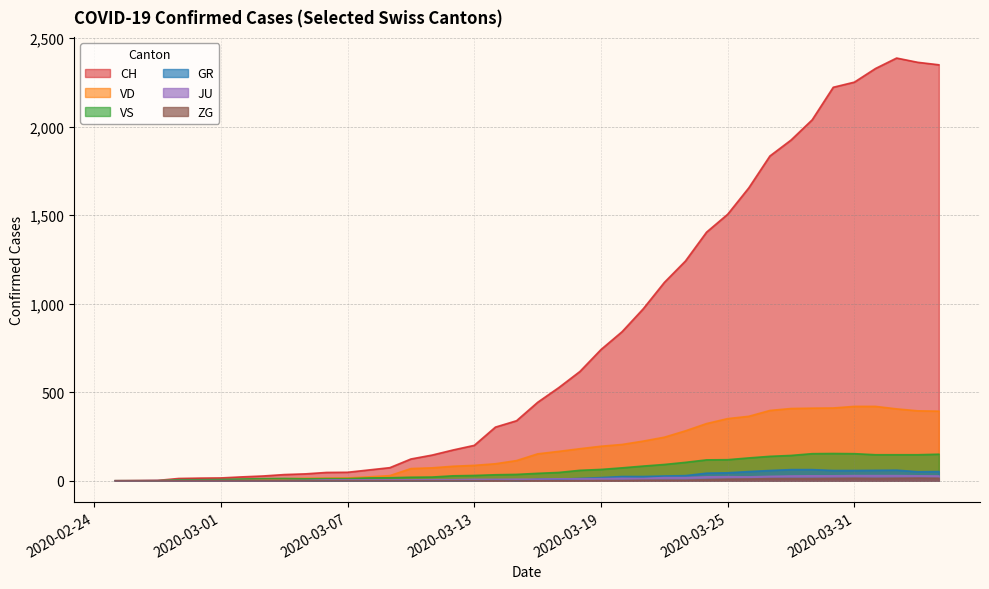

Reading right to left, extract all data points from this chart.

CH: 2349	2363	2387	2328	2251	2222	2038	1924	1834	1654	1505	1404	1241	1120	971	842	741	617	526	443	339	303	200	174	145	123	74	61	48	47	39	35	27	22	16	15	13	2	1	0
VD: 393	395	406	420	420	411	410	408	397	364	351	323	282	246	224	205	195	181	166	152	114	96	87	82	73	69	29	22	16	15	14	11	8	6	4	4	4	0	0	0
VS: 150	147	147	147	153	154	153	143	138	129	119	118	104	92	83	73	64	59	47	42	36	34	30	28	21	20	17	16	12	12	11	13	12	10	7	6	6	0	0	0
GR: 52	51	60	59	58	58	63	63	58	52	45	43	29	27	24	24	18	13	9	9	0	6	0	0	0	0	0	0	0	0	0	0	0	0	0	0	0	0	0	0
JU: 27	28	29	29	29	28	28	27	25	22	23	22	18	18	13	14	12	11	11	9	9	8	8	6	6	5	5	5	5	5	2	1	1	1	1	1	1	1	0	0
ZG: 14	15	14	13	14	13	12	12	12	10	9	6	3	3	3	1	1	0	0	0	0	0	0	0	0	0	0	0	0	0	0	0	0	0	0	0	0	0	0	0